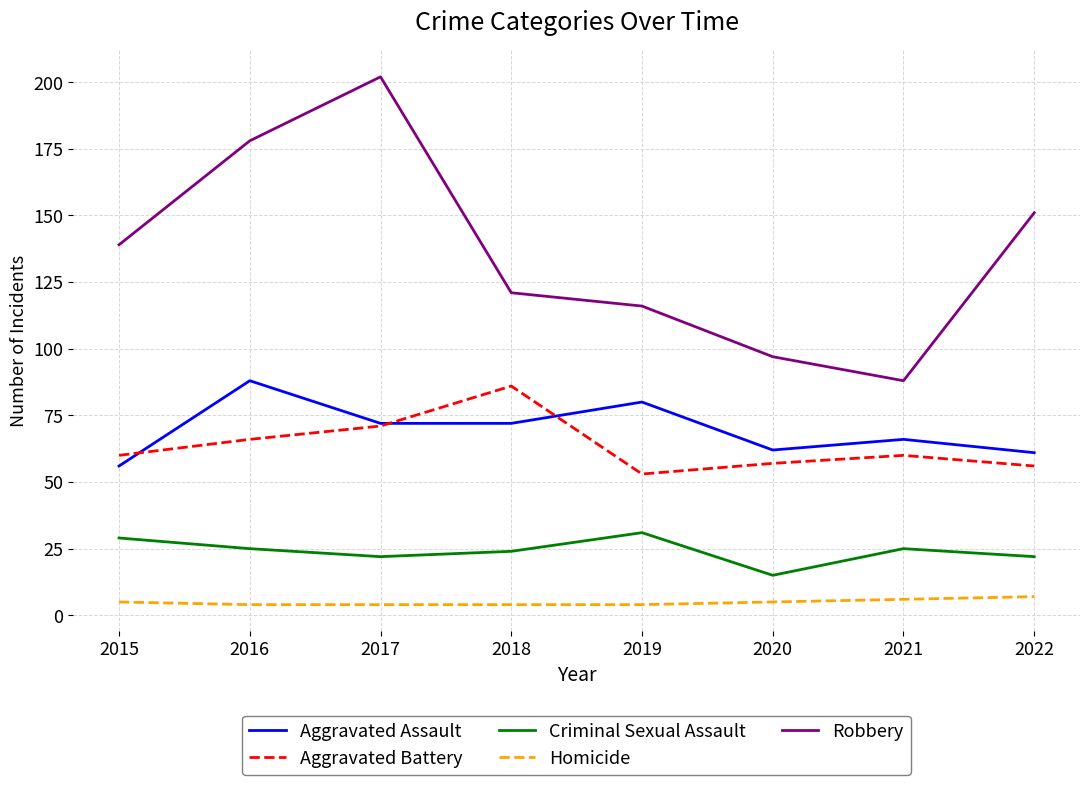

Reading right to left, extract all data points from this chart.

Aggravated Assault: 2022=61	2021=66	2020=62	2019=80	2018=72	2017=72	2016=88	2015=56
Aggravated Battery: 2022=56	2021=60	2020=57	2019=53	2018=86	2017=71	2016=66	2015=60
Criminal Sexual Assault: 2022=22	2021=25	2020=15	2019=31	2018=24	2017=22	2016=25	2015=29
Homicide: 2022=7	2021=6	2020=5	2019=4	2018=4	2017=4	2016=4	2015=5
Robbery: 2022=151	2021=88	2020=97	2019=116	2018=121	2017=202	2016=178	2015=139